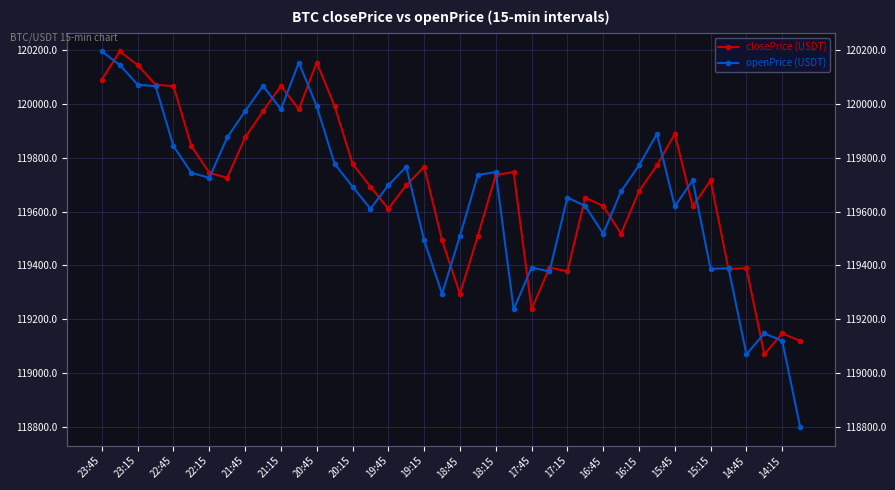

How many distinct data groups are displayed?

2